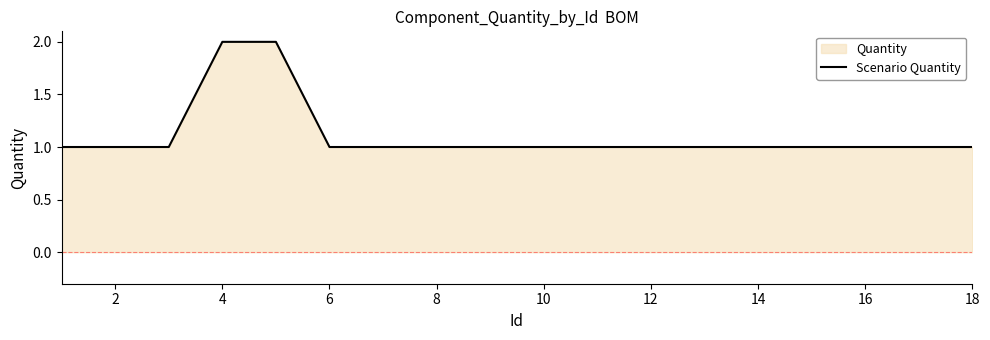

How many values are between 1 and 2?

18